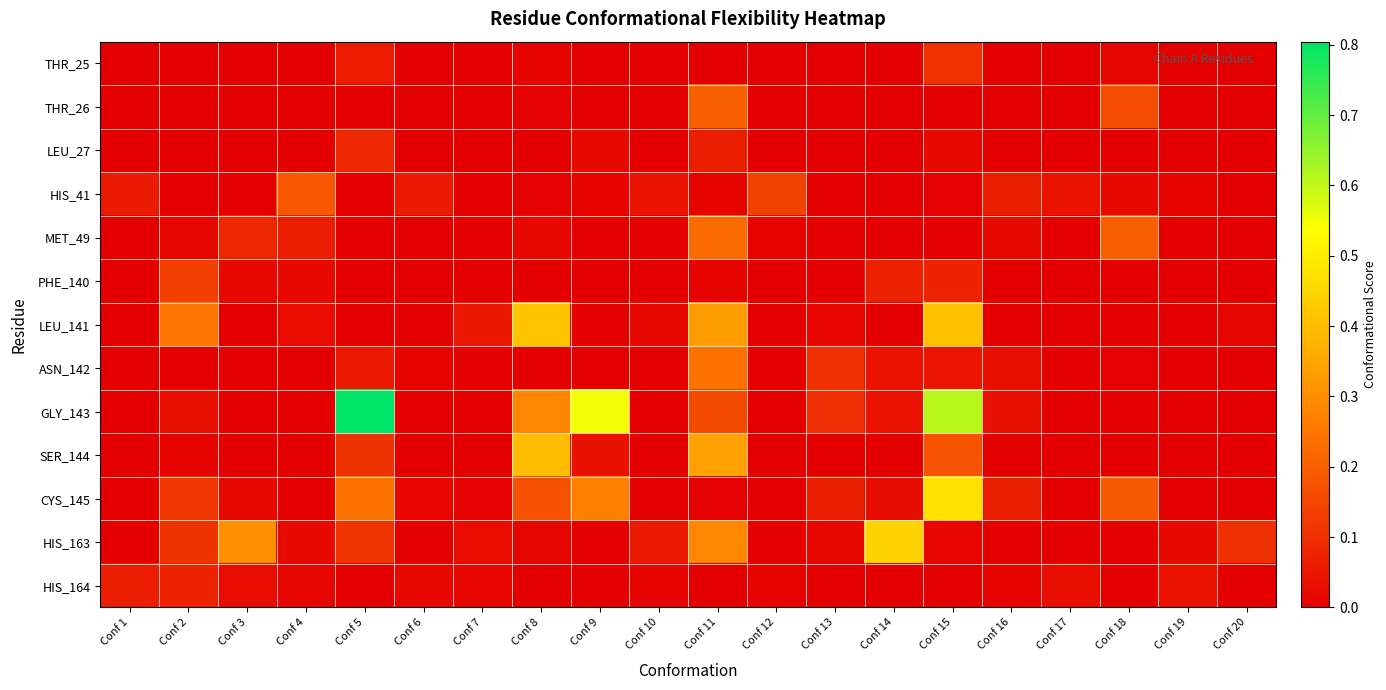

What is the maximum value shown in the chart?

0.8